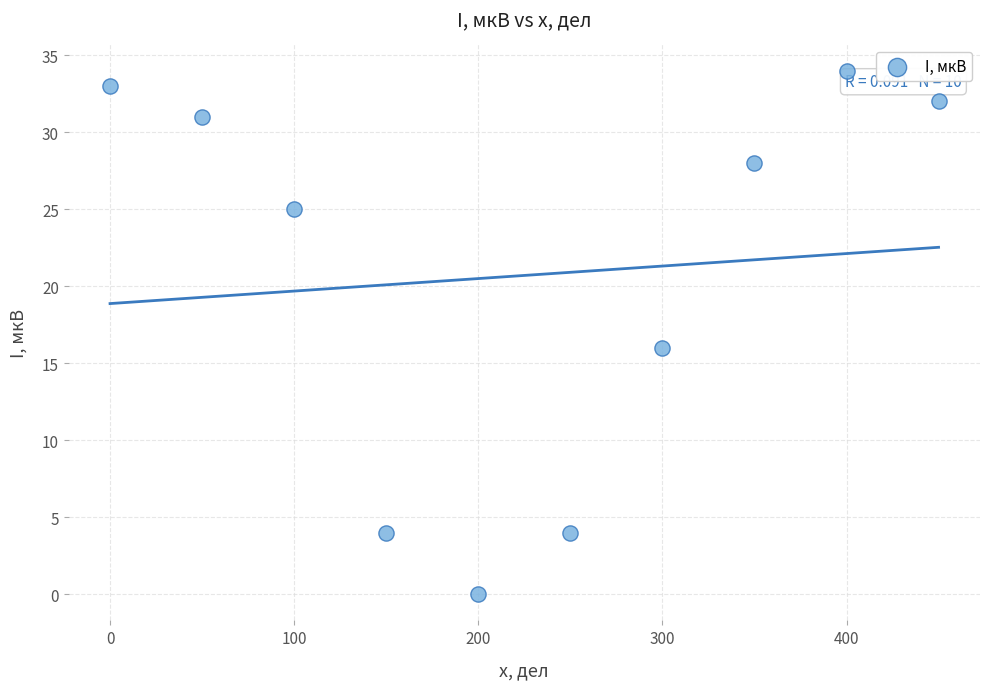

What is the range of Y values (max minus min)?

34